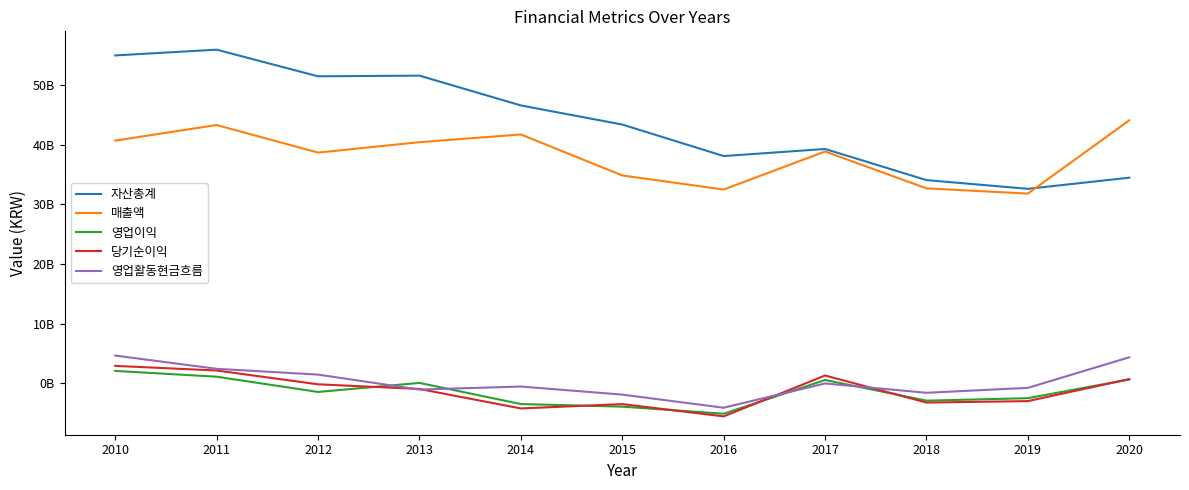

Which label corresponds to the smallest value in the chart?

2016